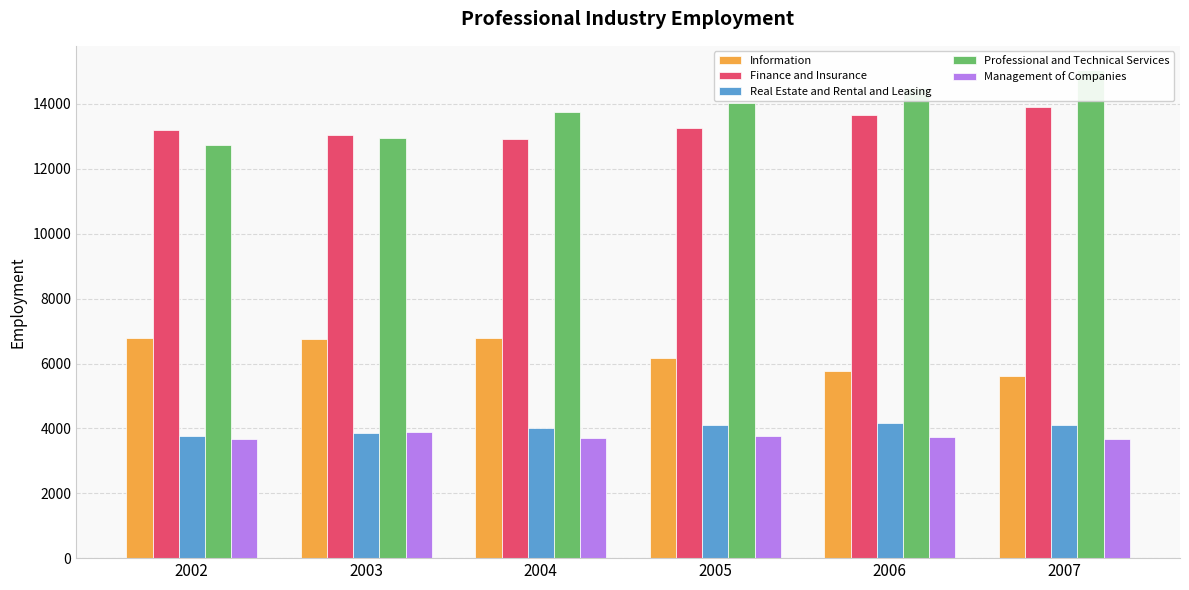

Reading right to left, what are all the values shown in this chart?

Information: 2007=5624	2006=5758	2005=6178	2004=6774	2003=6758	2002=6781
Finance and Insurance: 2007=13907	2006=13657	2005=13251	2004=12928	2003=13036	2002=13189
Real Estate and Rental and Leasing: 2007=4119	2006=4178	2005=4115	2004=4005	2003=3855	2002=3777
Professional and Technical Services: 2007=15041	2006=14504	2005=14045	2004=13761	2003=12943	2002=12735
Management of Companies: 2007=3662	2006=3743	2005=3766	2004=3707	2003=3874	2002=3679